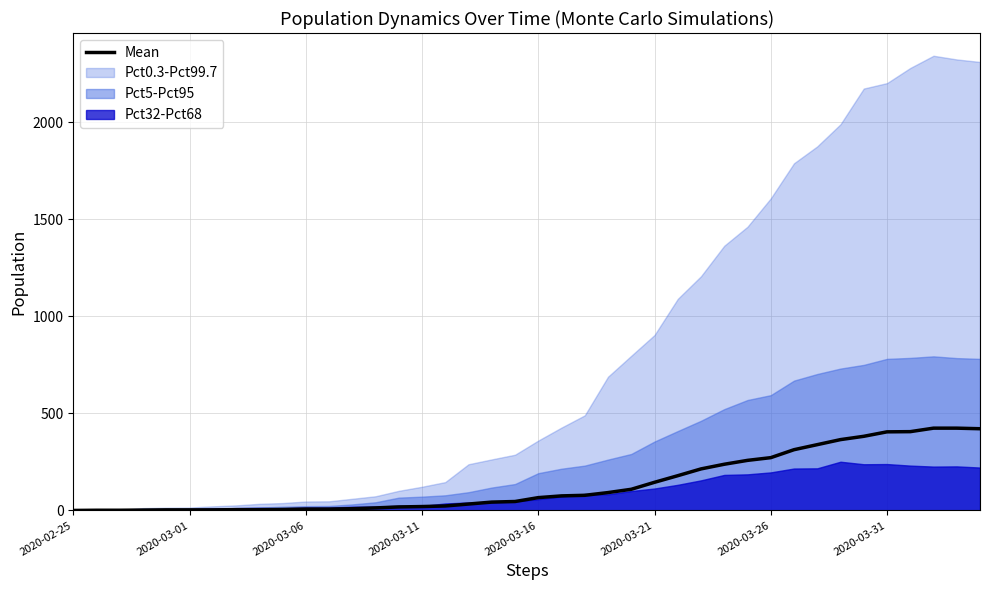

What is the maximum value for Mean?

424